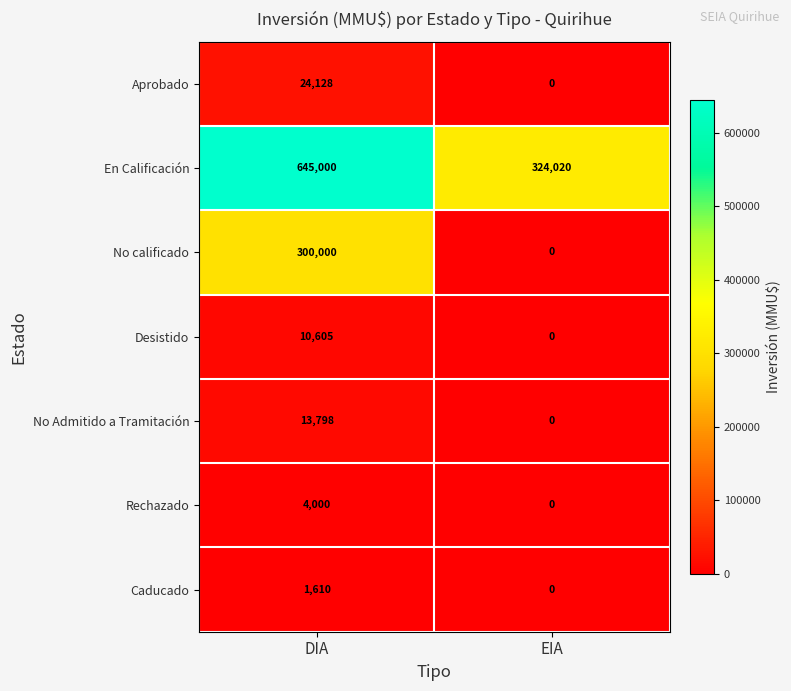

Which series has the largest total across all categories?

En Calificación